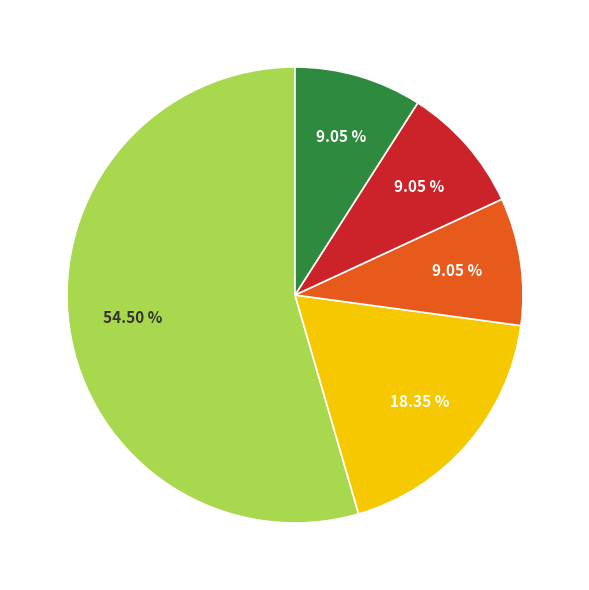

Does any single category account for the majority?

Yes